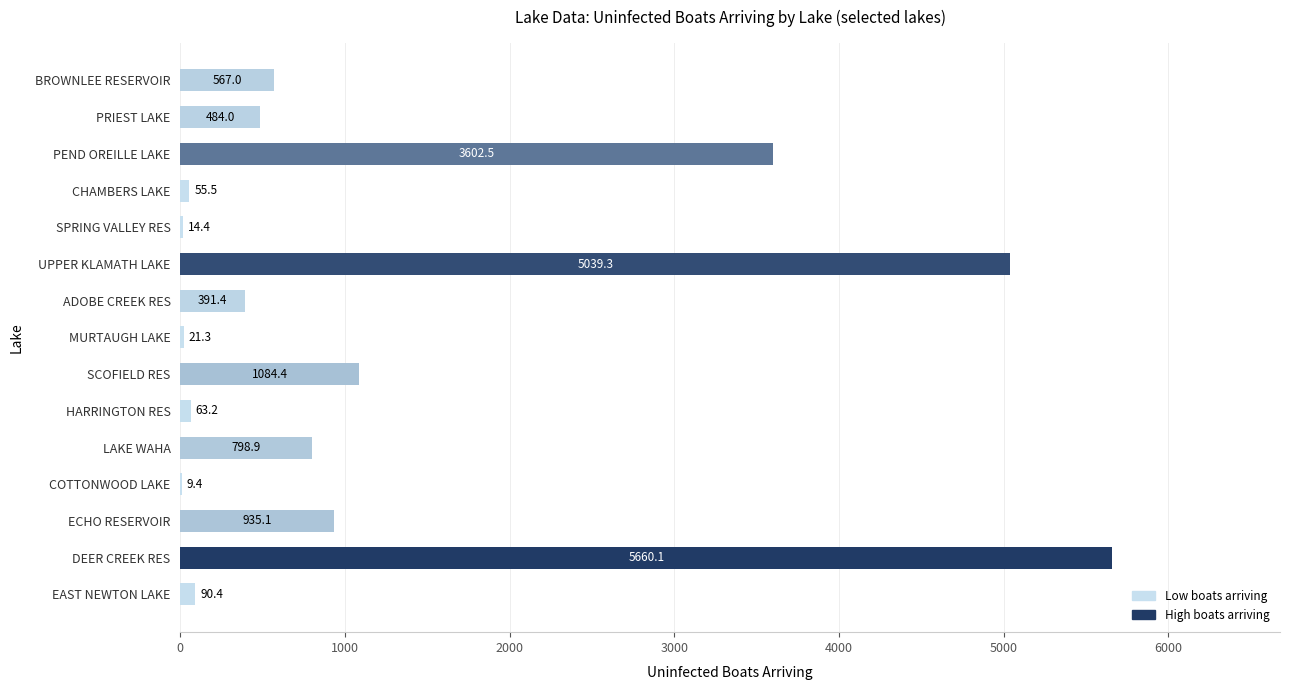

Which has a higher value, DEER CREEK RES or HARRINGTON RES?

DEER CREEK RES